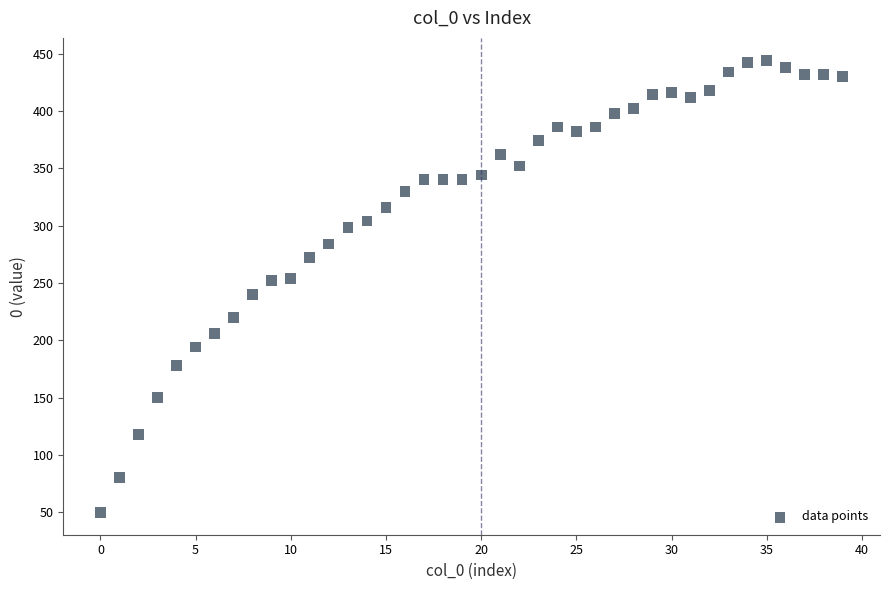

What is the range of Y values (max minus min)?

394